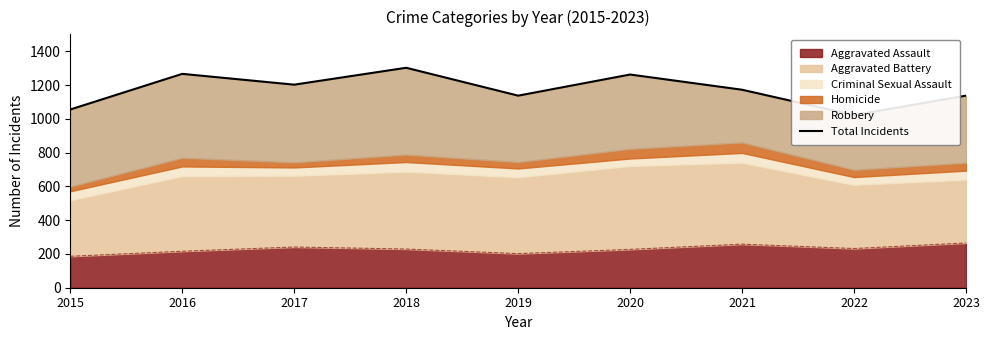

The chart shows a value of 1137 at 2023. True or false?

True